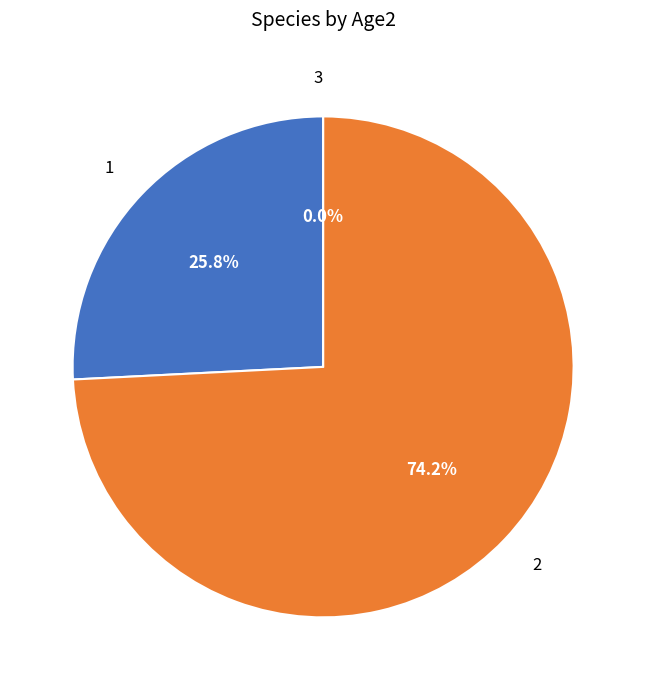

What percentage do 3 and 1 together represent?

25.8%